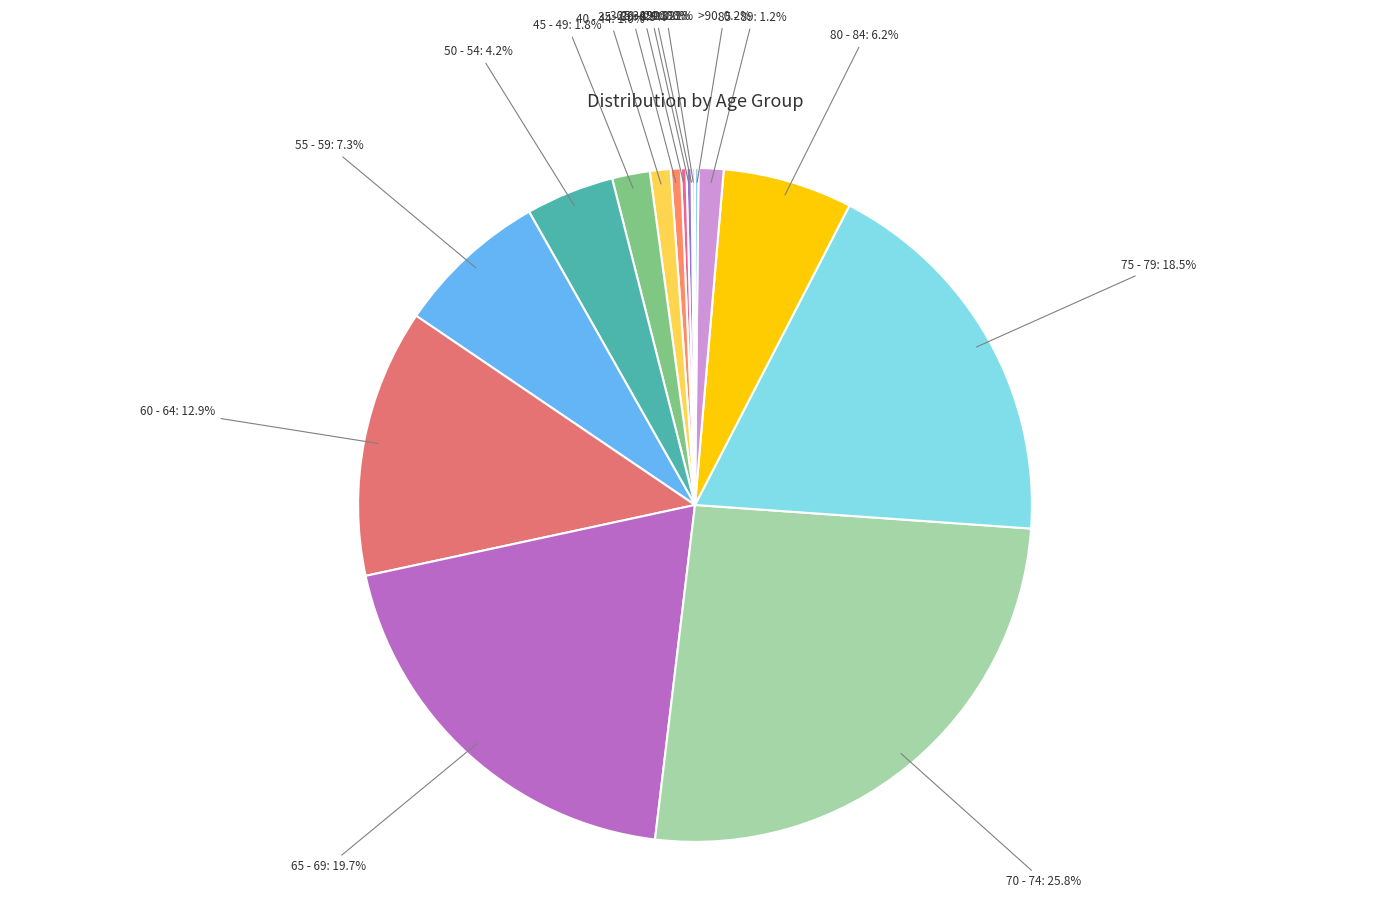

To the nearest percent, what is the difference between the 85 - 89 and 35 - 39 slice percentages?

1%